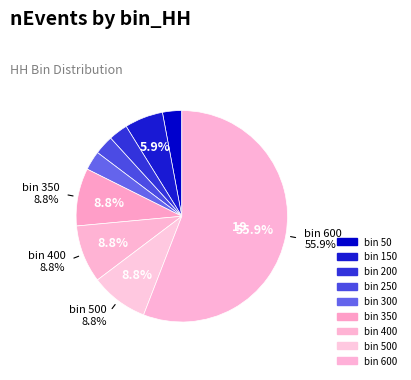

Rank the categories by value from lowest to highest.

50, 200, 250, 300, 150, 350, 400, 500, 600